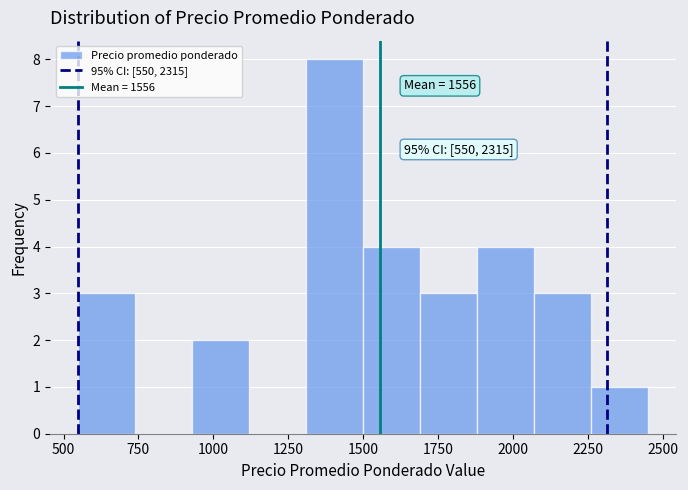

Around what value on the x-axis is the tallest bar? Give the approximate position of its centre, as read against the axis.

1400